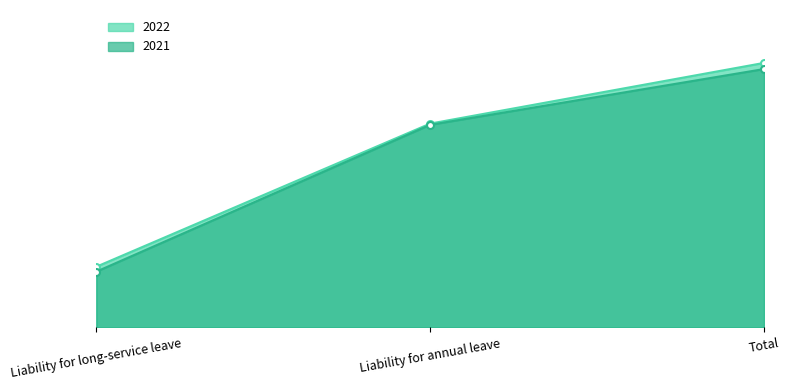

What is the label of the 1st point from the left?

Liability for long-service leave